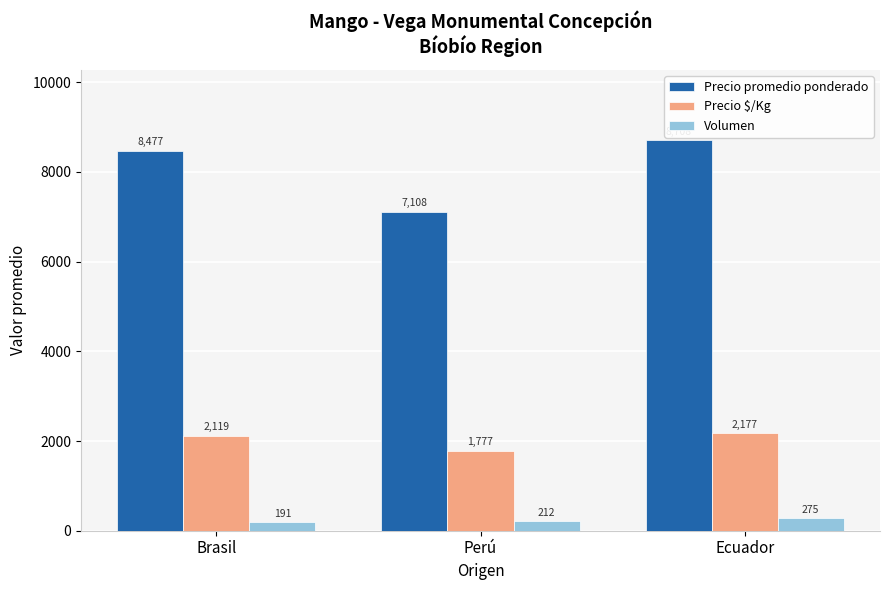

The value of Volumen at Perú is 212. True or false?

True